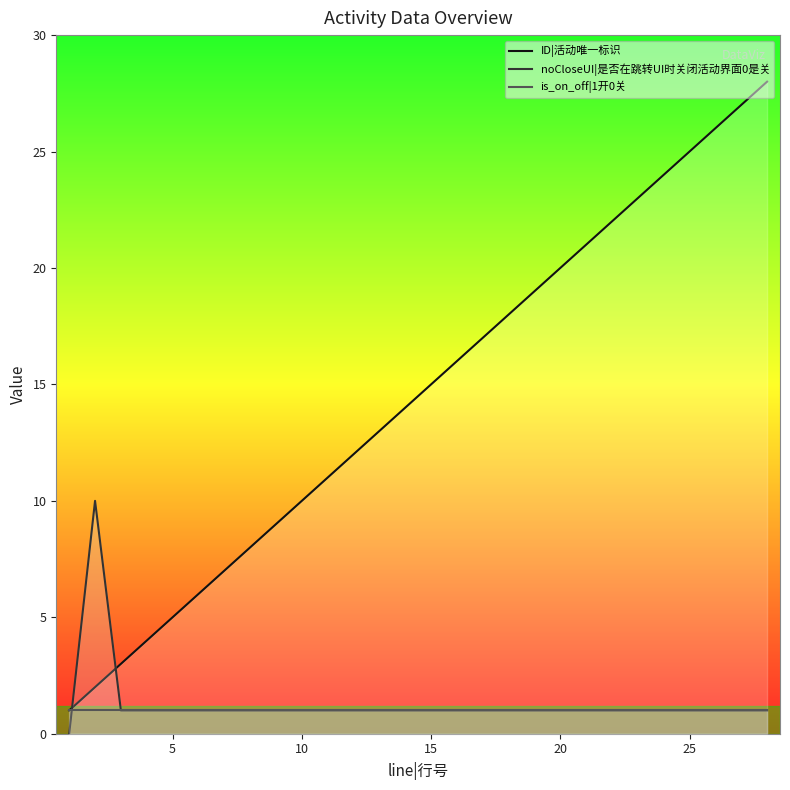

What is the greatest value displayed?

28